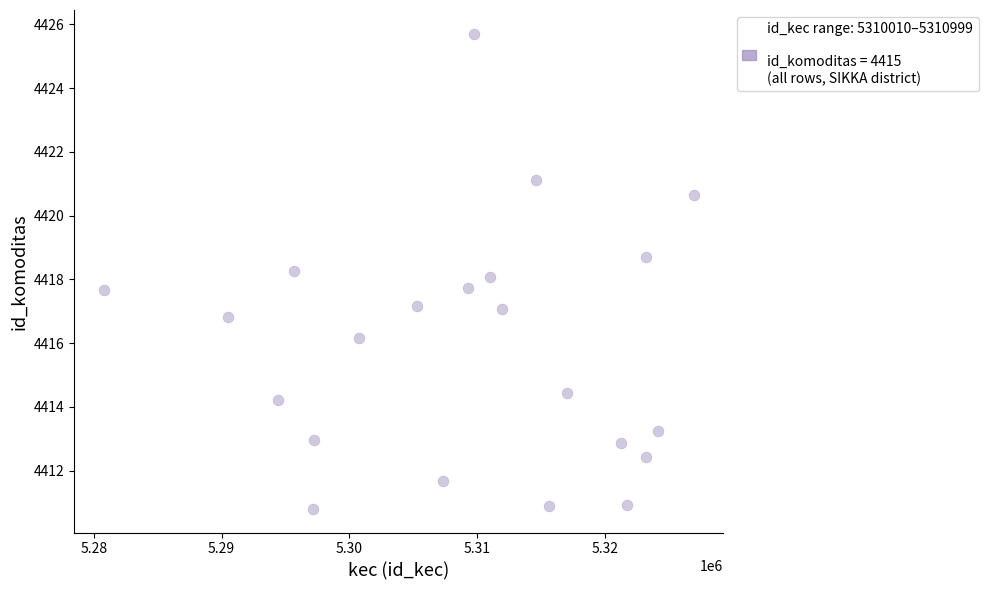

What is the range of X values (max minus min)?

46205.1